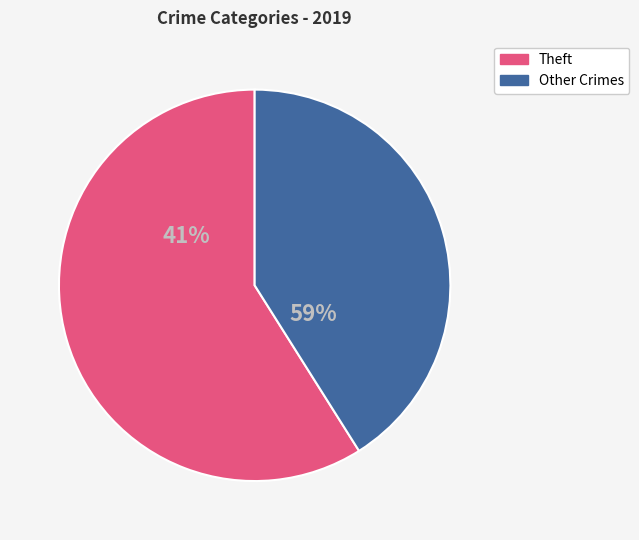

Is Aggravated Assault the majority of the pie?

No